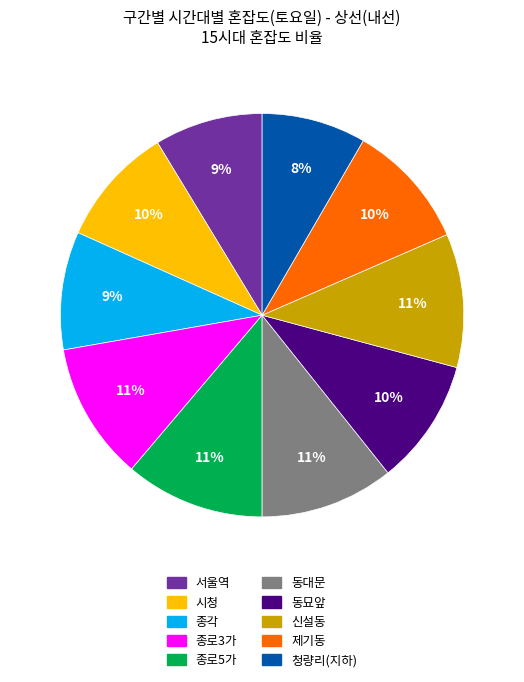

Is it true that 종로3가 is 11% of the pie?

True